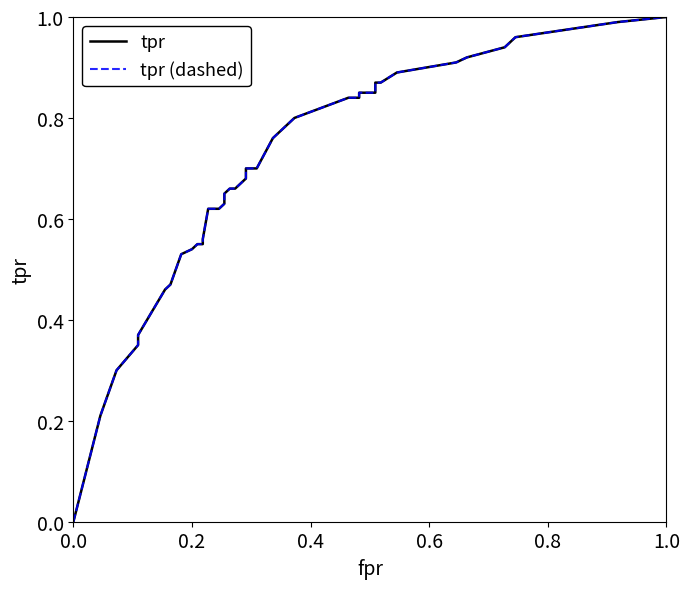

What are all the series names shown in the legend?

tpr, tpr (dashed)